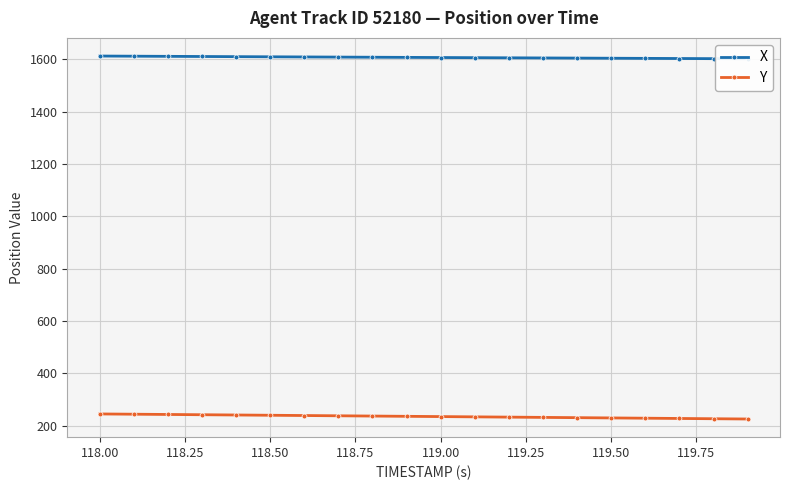

What is the lowest value of the Y series?

225.6